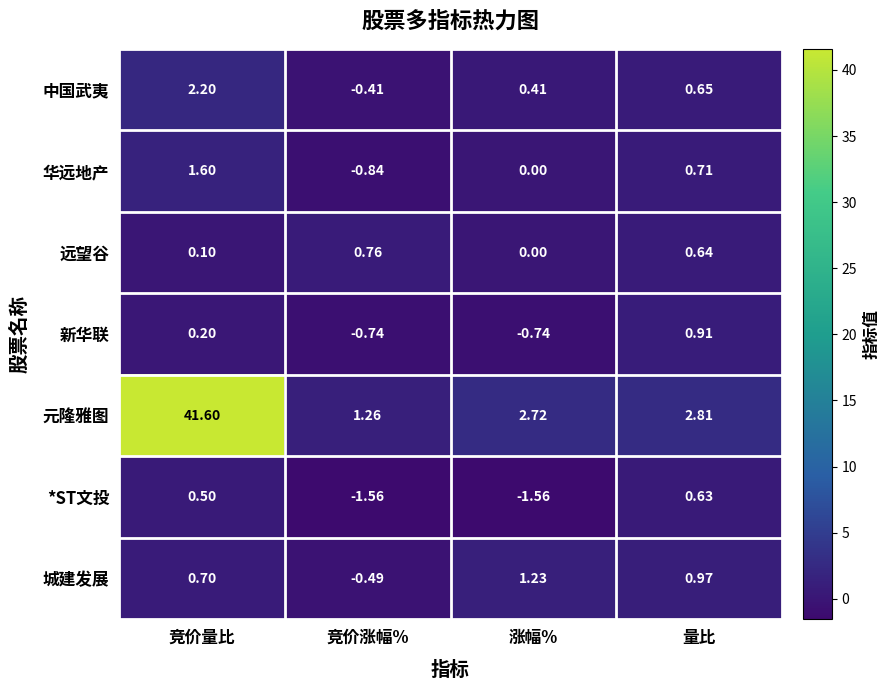

At 竞价涨幅%, list the series in order from largest to smallest.

元隆雅图, 远望谷, 中国武夷, 城建发展, 新华联, 华远地产, *ST文投